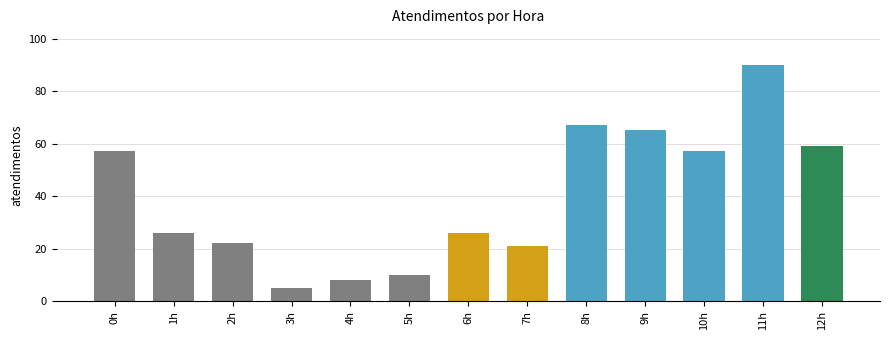

What is the difference between the maximum and minimum values?

85